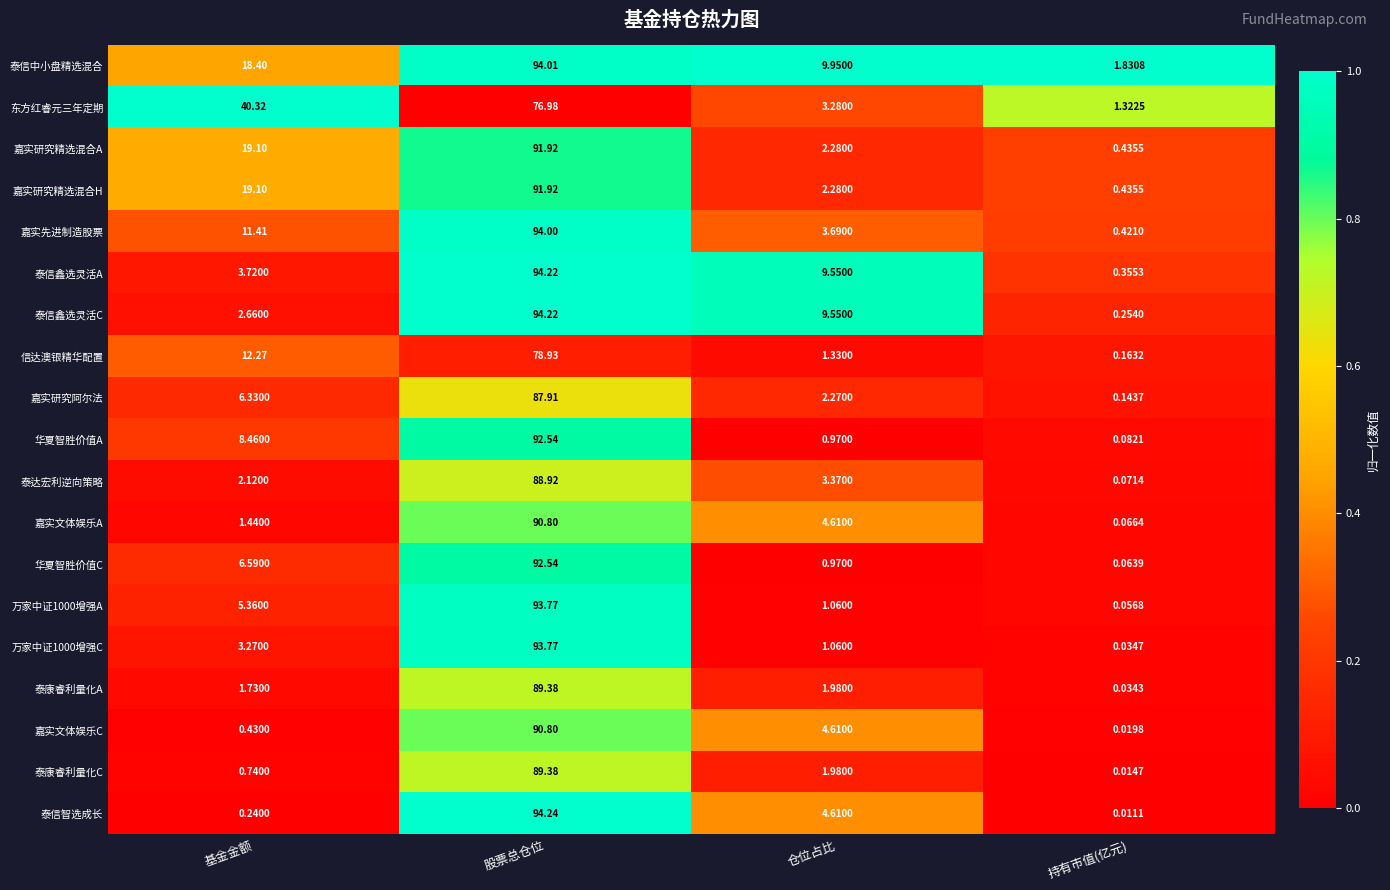

Which series changed the most between 仓位占比 and 持有市值(亿元)?

泰信鑫选灵活C